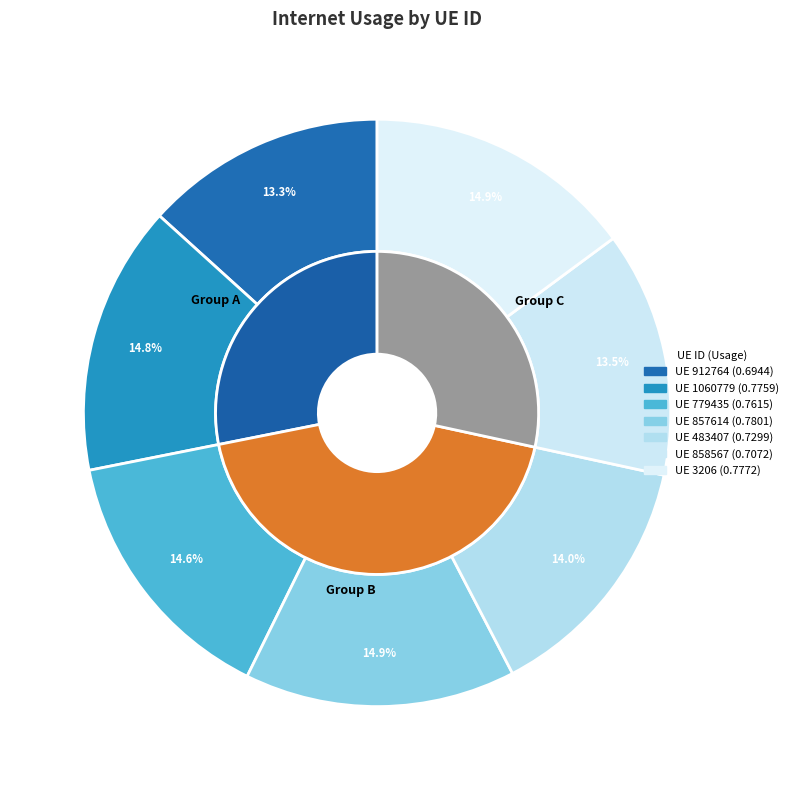

Rank the categories by value from lowest to highest.

912764, 858567, 483407, 779435, 1060779, 3206, 857614